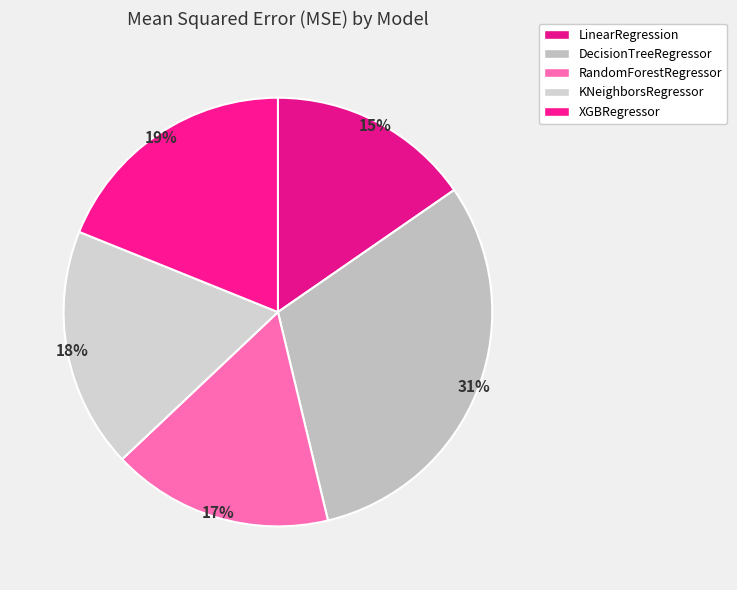

Is it true that XGBRegressor is 19% of the pie?

True